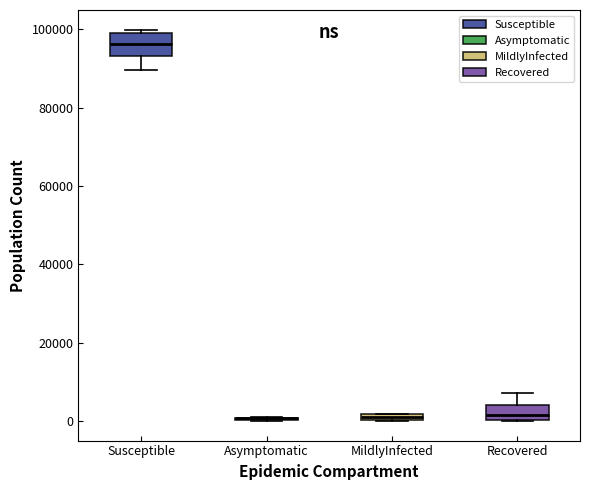

Comparing the boxes themselves (not the whiskers), which one is the tallest?

Susceptible